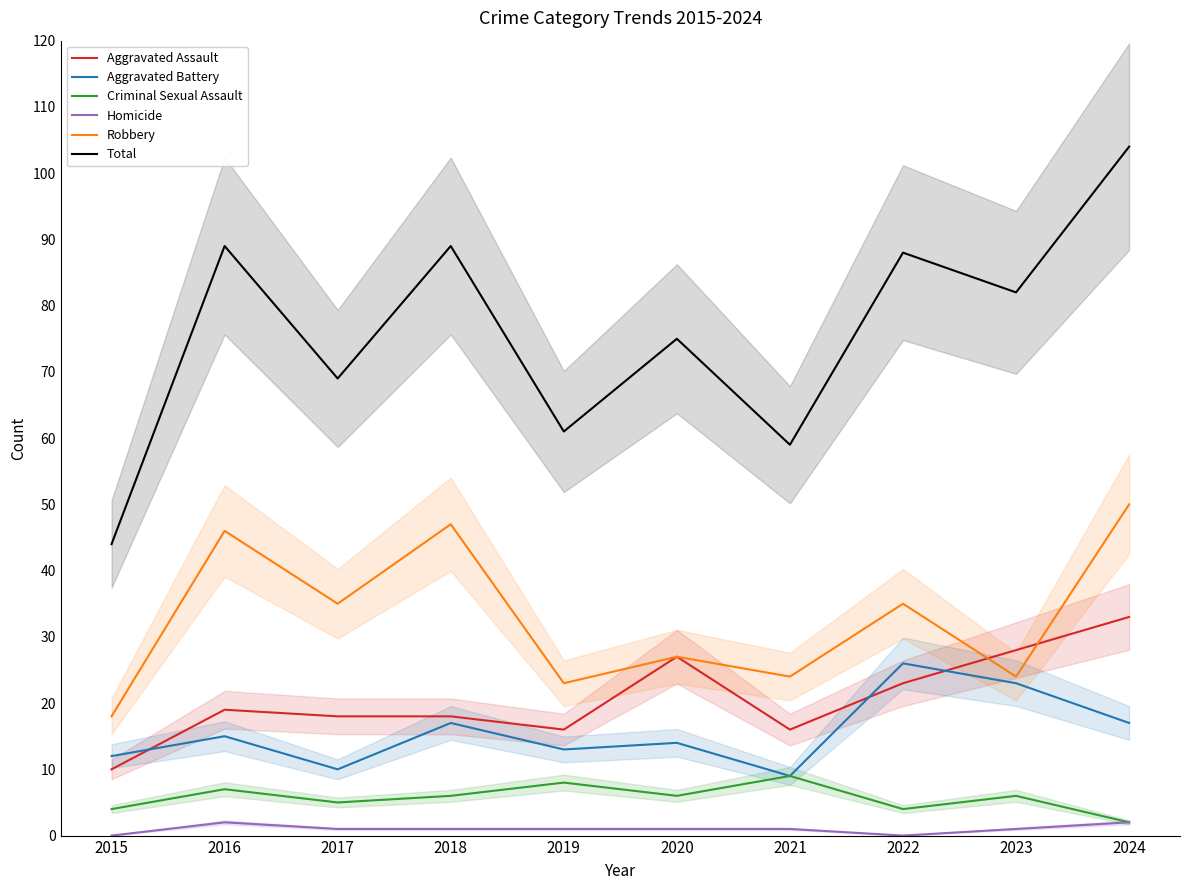

Reading right to left, transcribe all the data shown in this chart.

Aggravated Assault: 33	28	23	16	27	16	18	18	19	10
Aggravated Battery: 17	23	26	9	14	13	17	10	15	12
Criminal Sexual Assault: 2	6	4	9	6	8	6	5	7	4
Homicide: 2	1	0	1	1	1	1	1	2	0
Robbery: 50	24	35	24	27	23	47	35	46	18
Total: 104	82	88	59	75	61	89	69	89	44